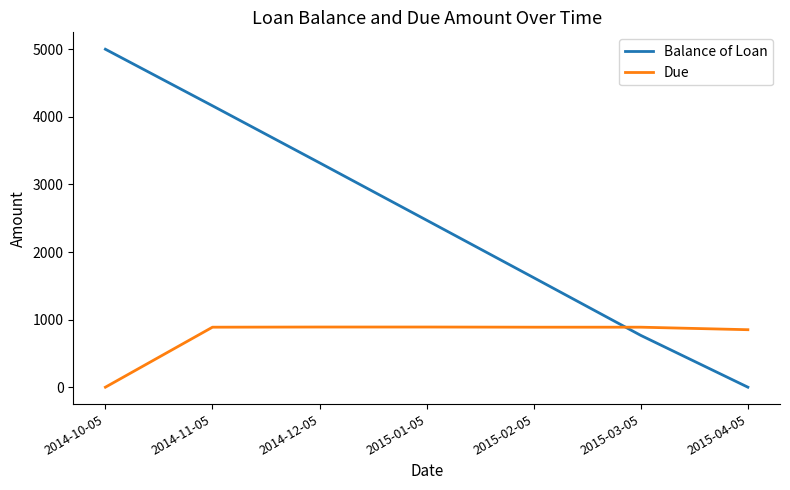

The value of Due at 2014-10-05 is 0.0. True or false?

True